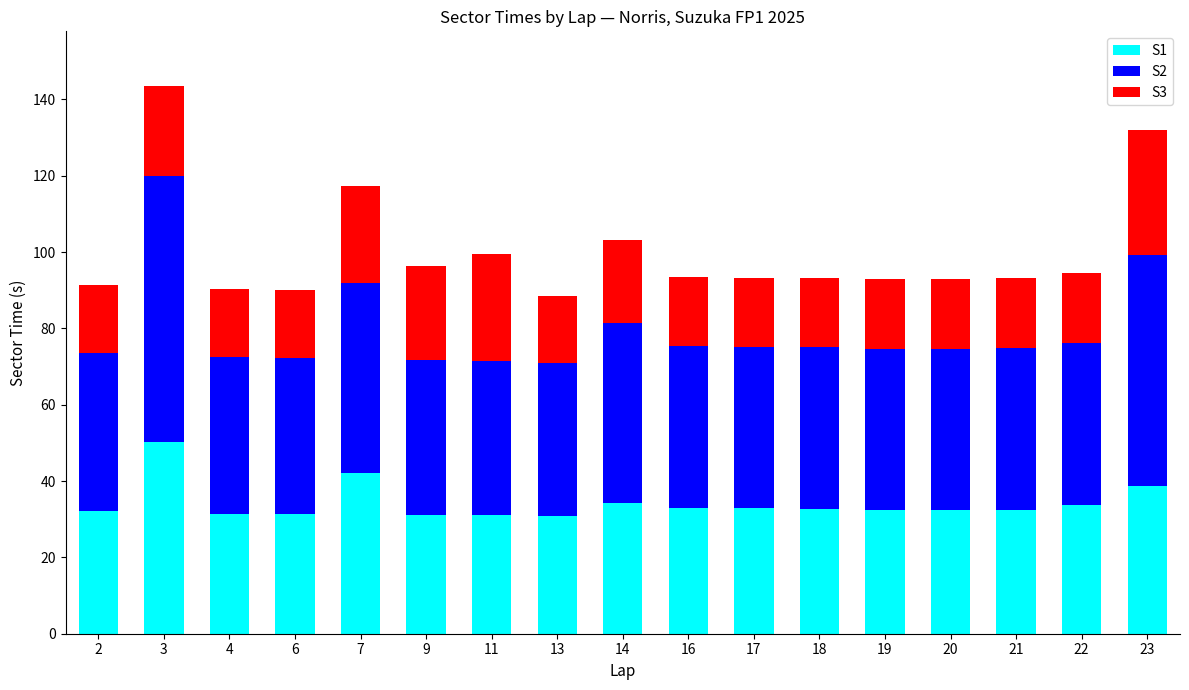

What is the maximum value for S1?

50.2